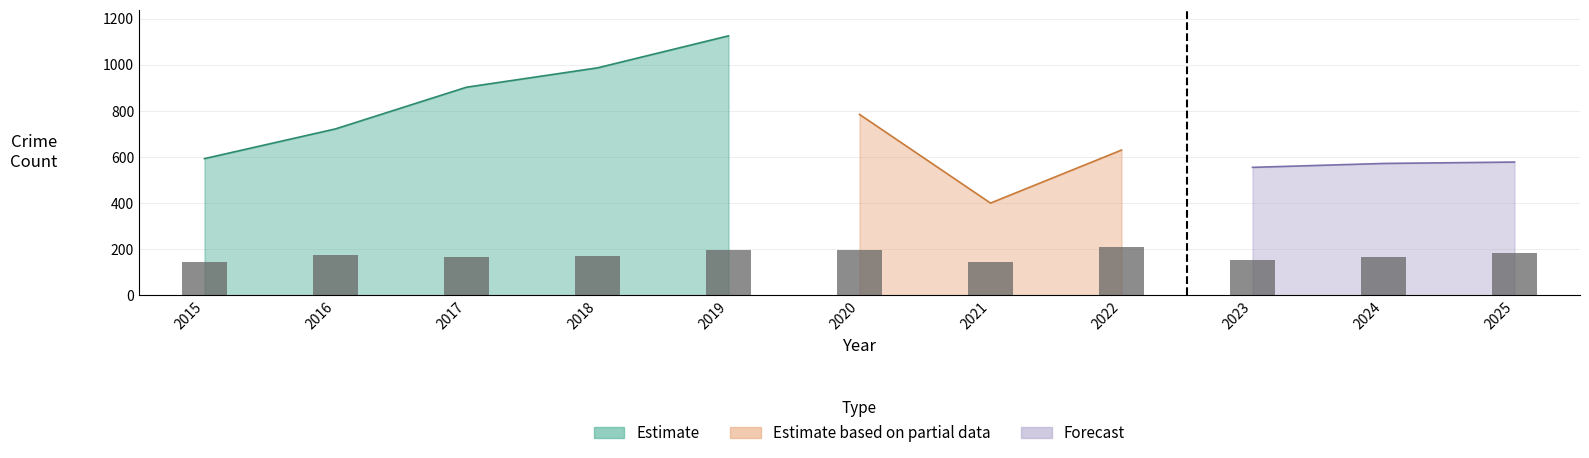

Which label corresponds to the smallest value in the chart?

2015